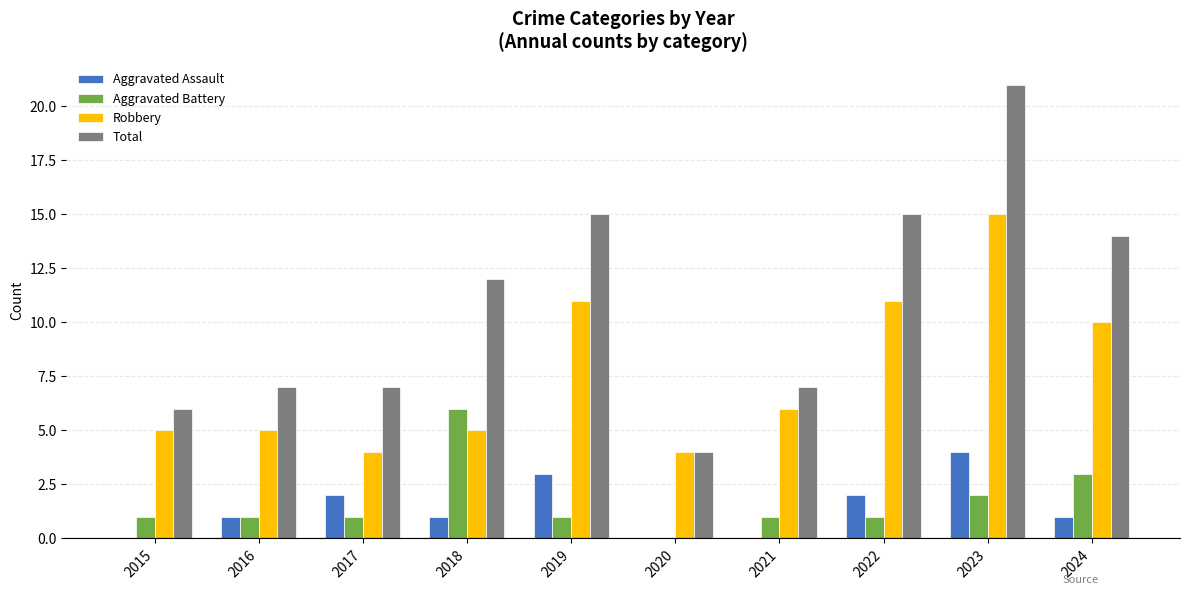

How many values in Aggravated Battery are above zero?

9